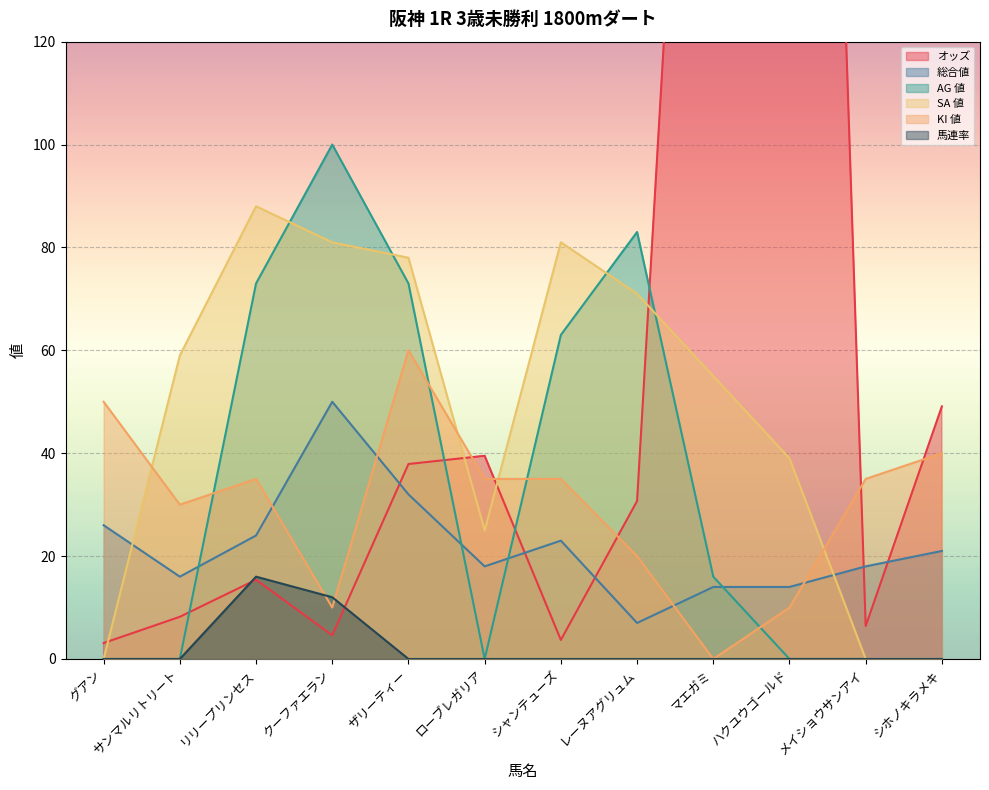

What is the approximate value of AG 値 at ザリーティー?

73